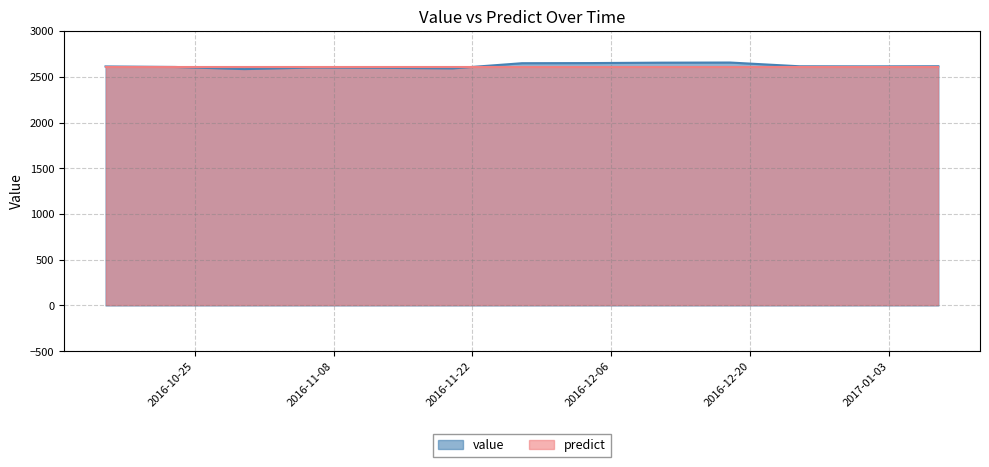

Rank the categories by value from highest to lowest.

2016-12-18, 2016-12-11, 2016-12-04, 2016-11-27, 2017-01-08, 2016-12-25, 2017-01-01, 2016-10-16, 2016-10-23, 2016-11-06, 2016-11-13, 2016-11-20, 2016-10-30